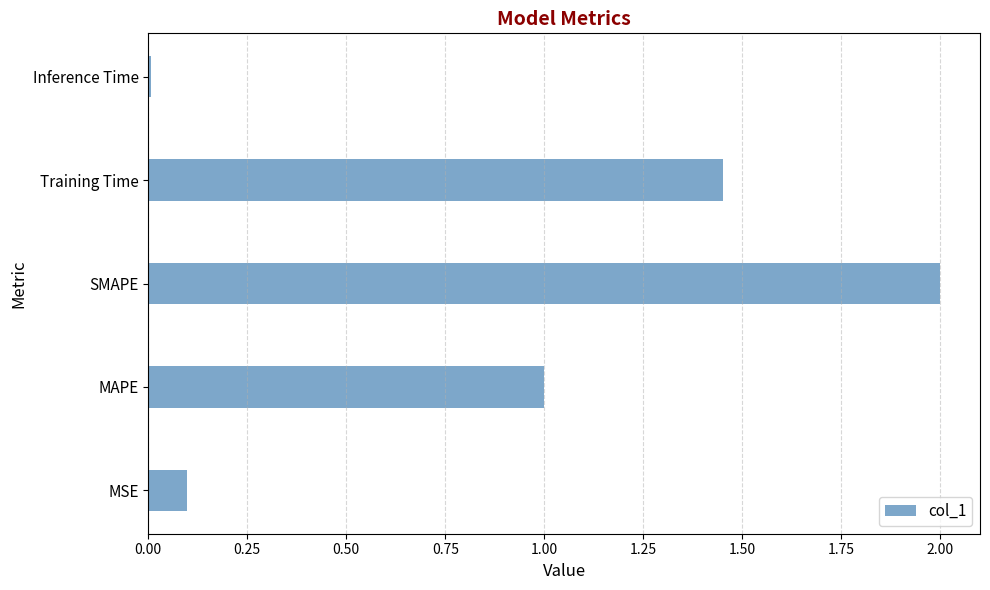

The chart shows a value of 1.0 at MAPE. True or false?

True